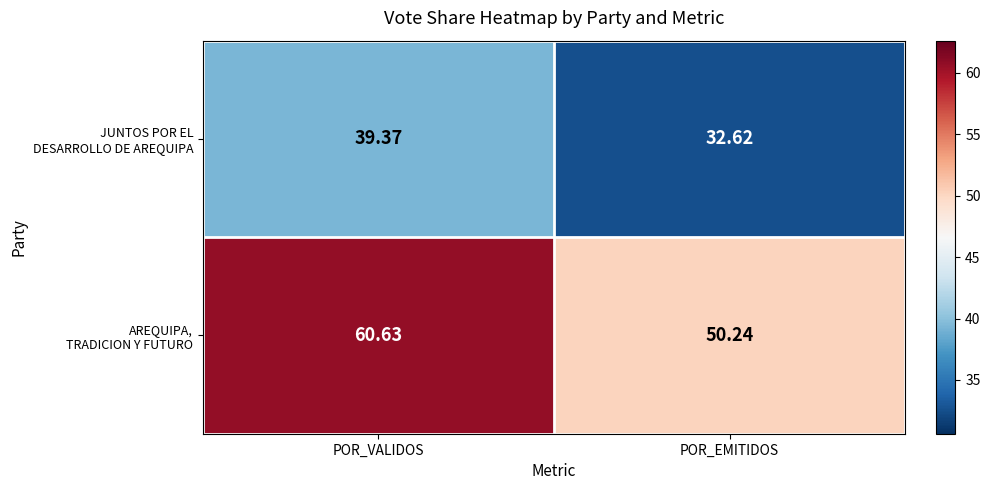

Which label corresponds to the largest value in the chart?

POR_VALIDOS